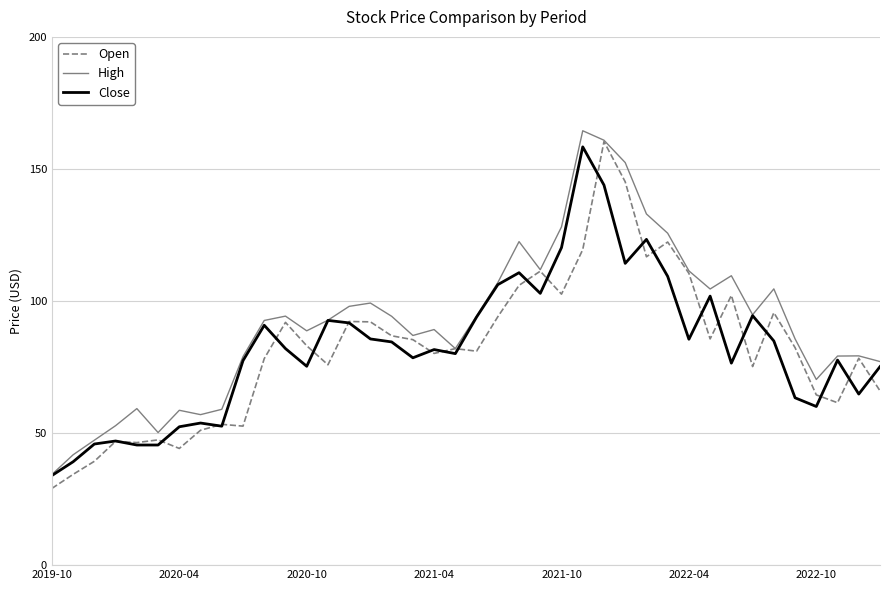

What is the maximum value shown in the chart?

164.5